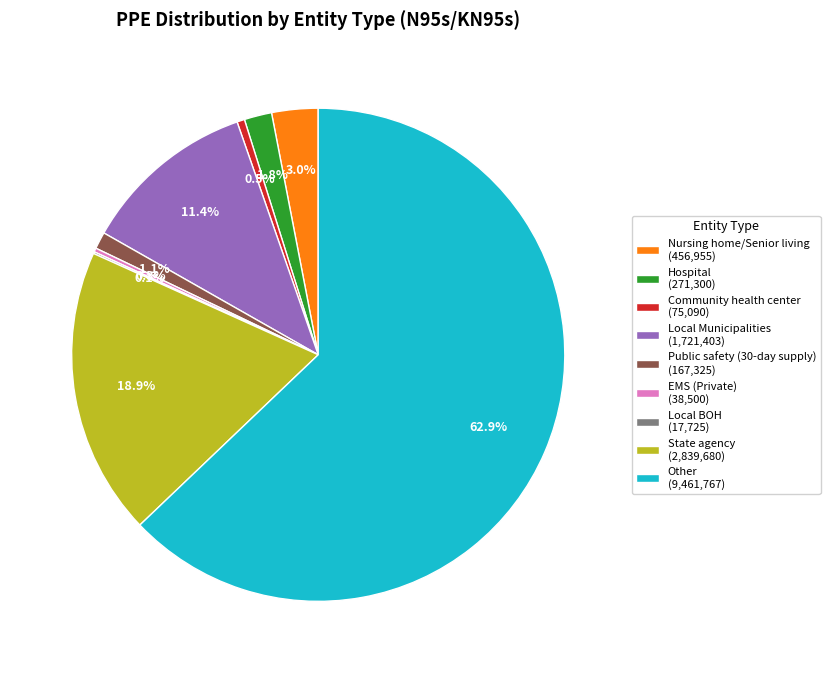

Which slice represents more than half of the pie?

Other (9,461,767)